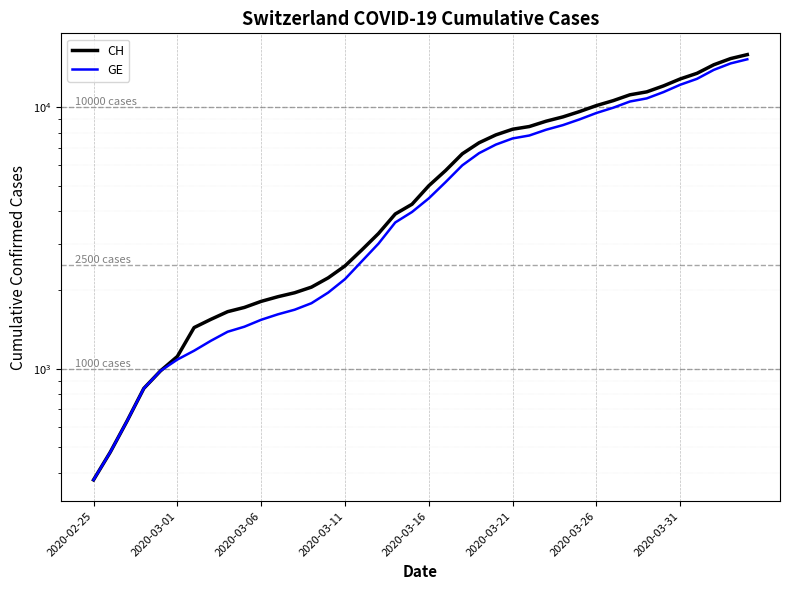

How many lines are shown in the chart?

2